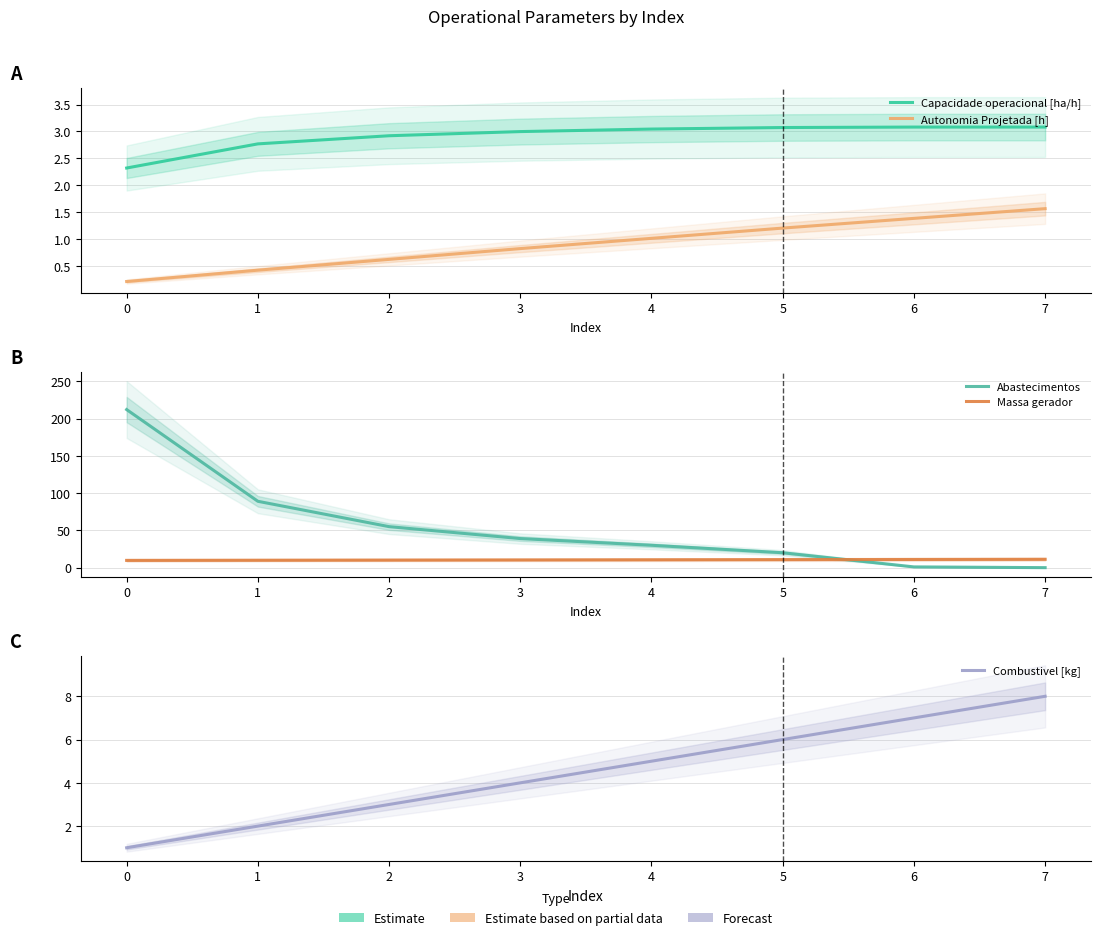

Count the number of categories in the chart.

8